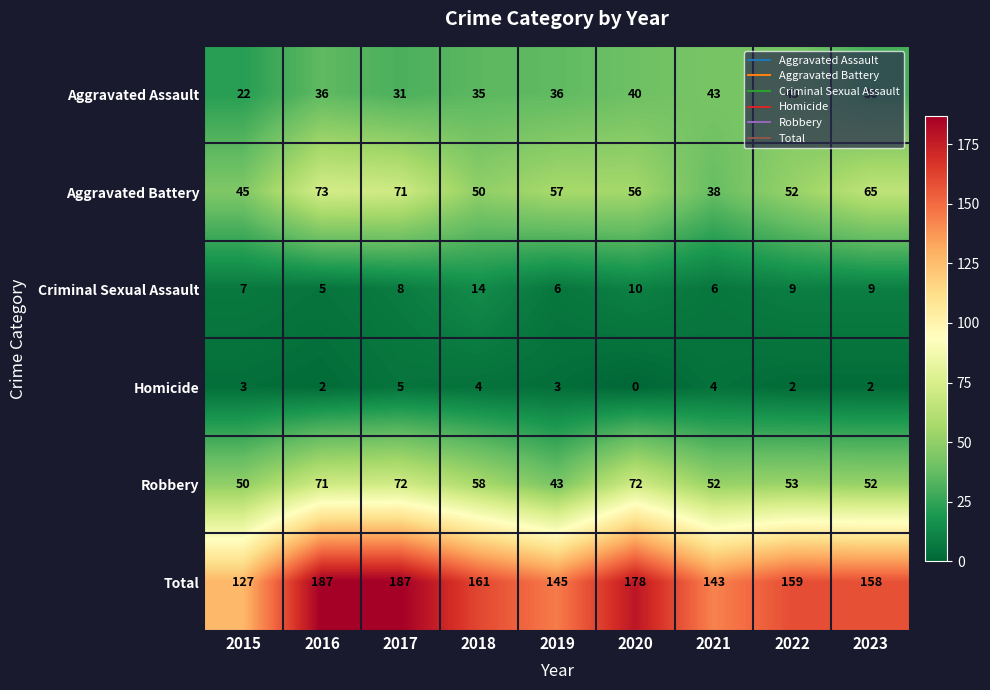

The Total series shows 161 at 2018. True or false?

True